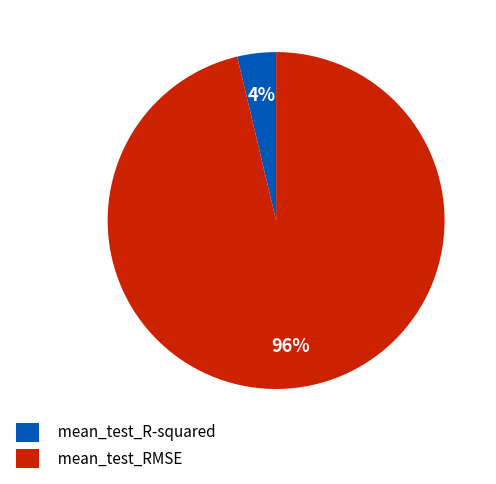

Is it true that mean_test_R-squared is 4% of the pie?

True